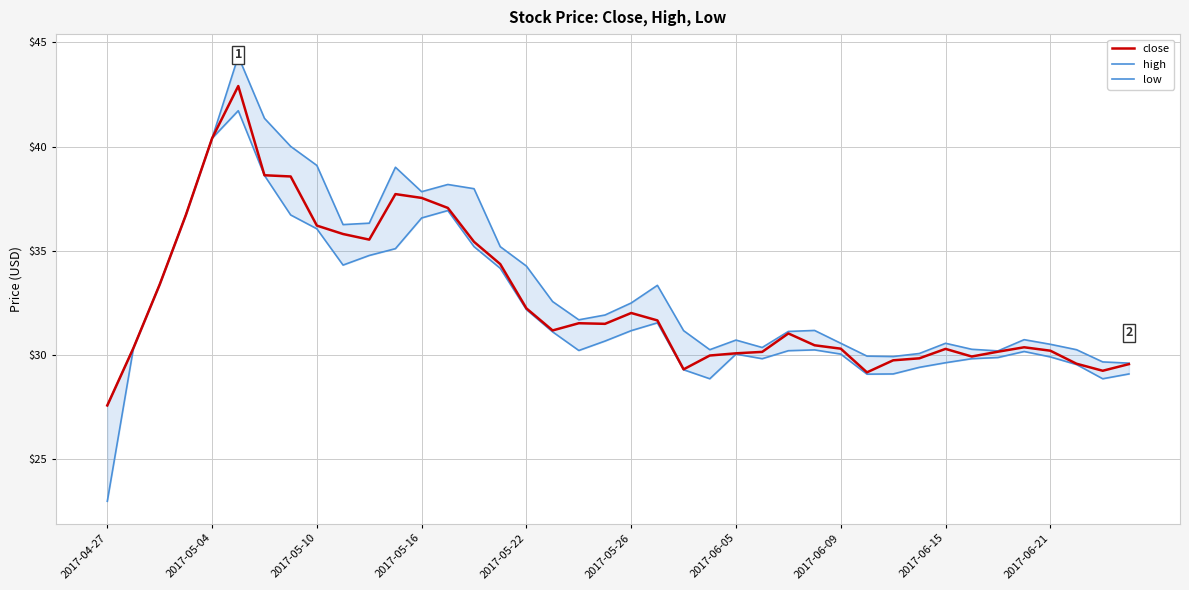

List the series in order of their peak value, lowest first.

low, close, high